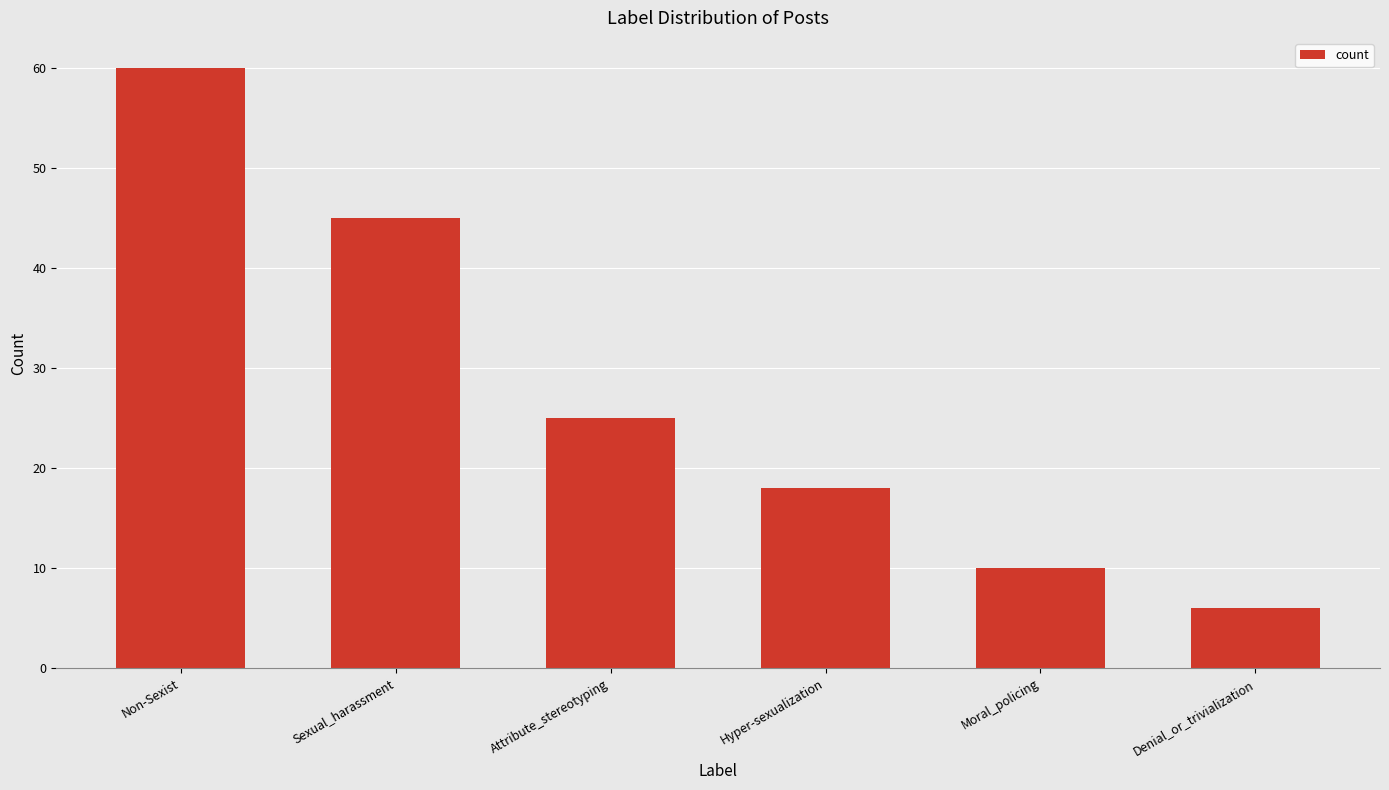

How many bars are there in total?

6